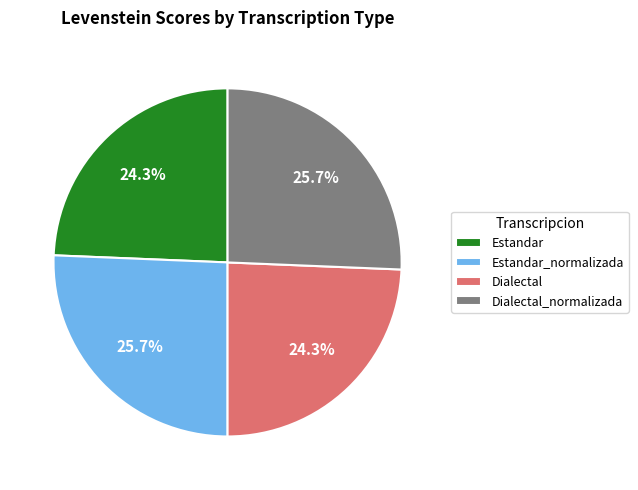

What is the total percentage of Estandar and Dialectal_normalizada?

50.0%